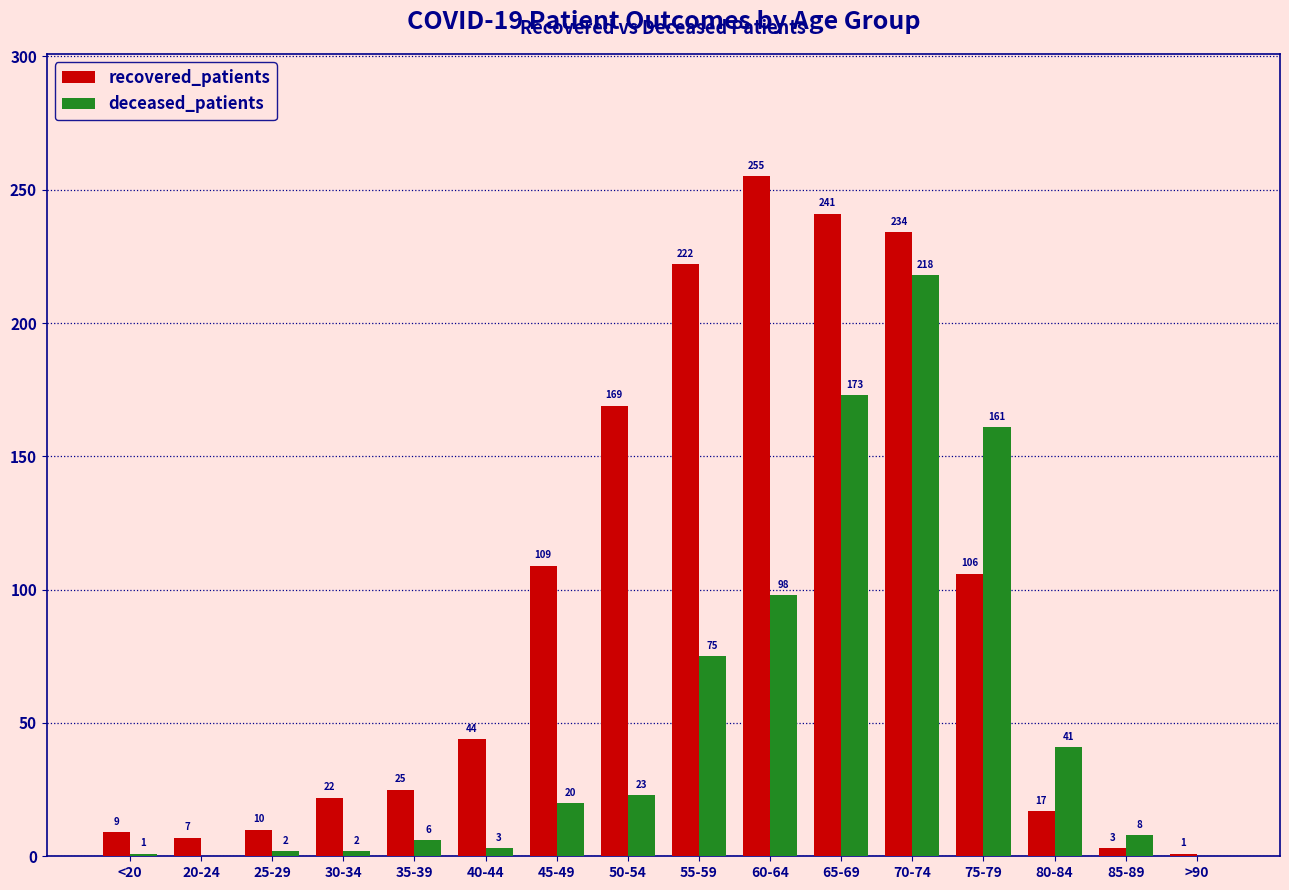

Between 25-29 and 75-79, which series saw the biggest shift?

deceased_patients